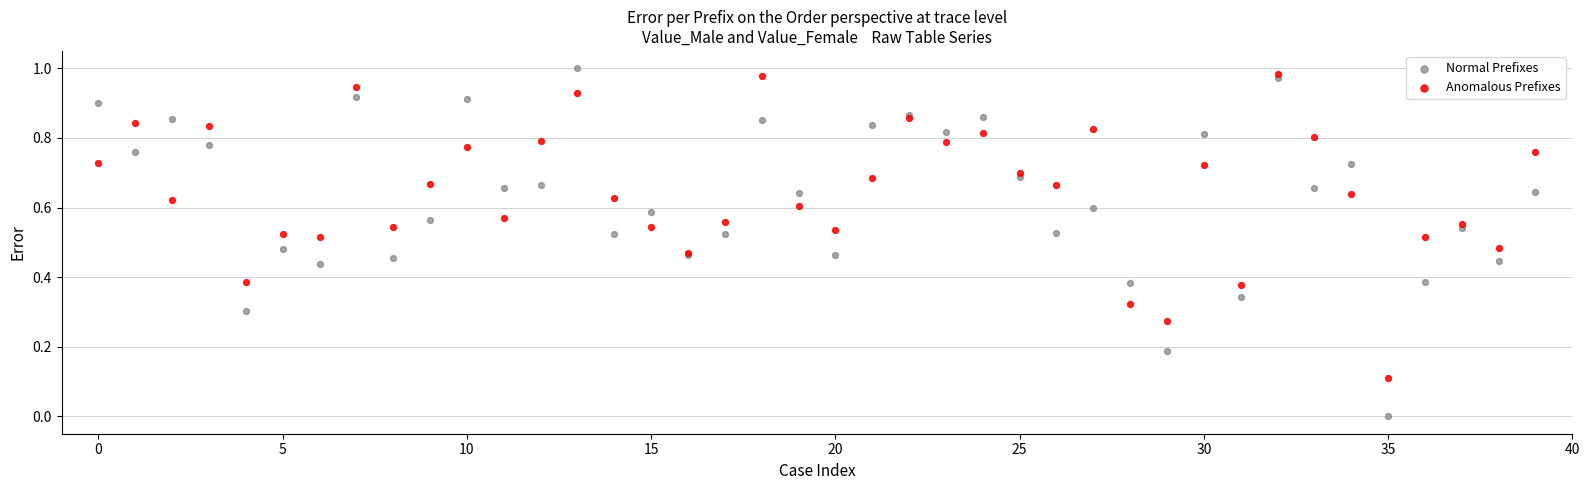

Which series reaches the minimum Y coordinate?

Normal Prefixes